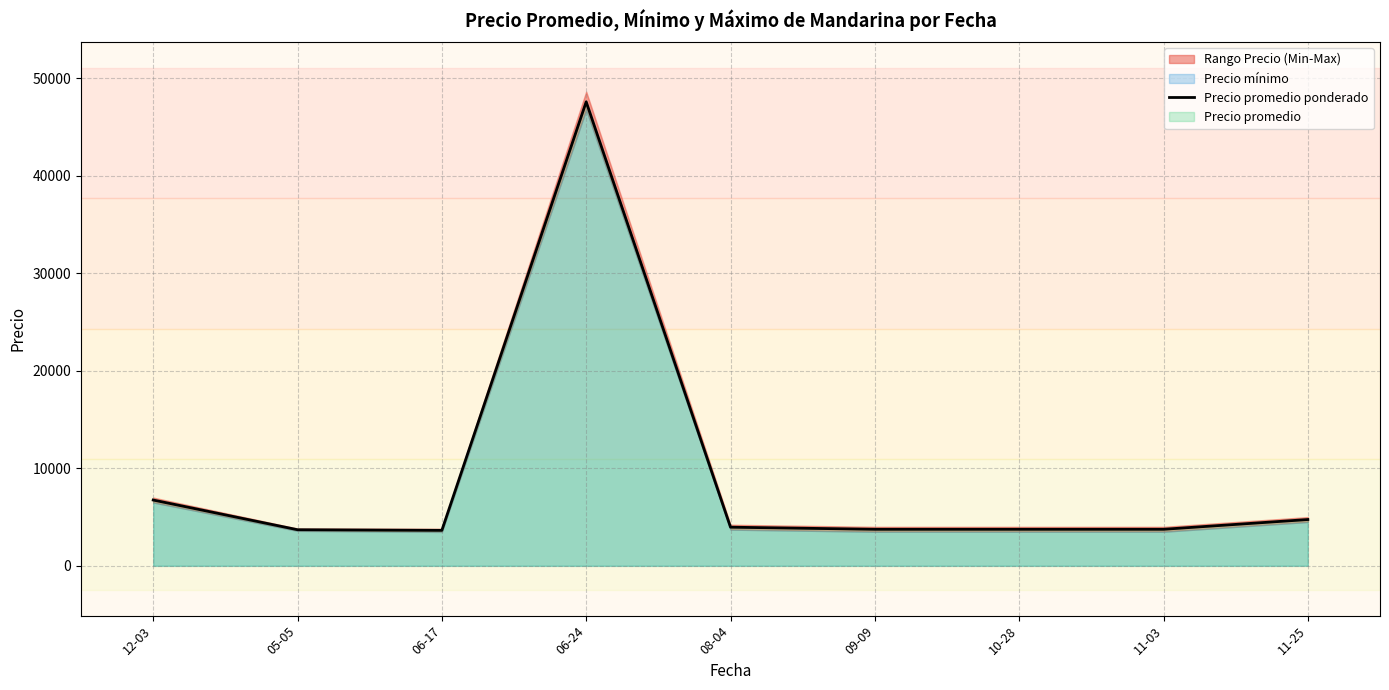

What is the sum of the values at 08-04 and 05-05?

7669.3